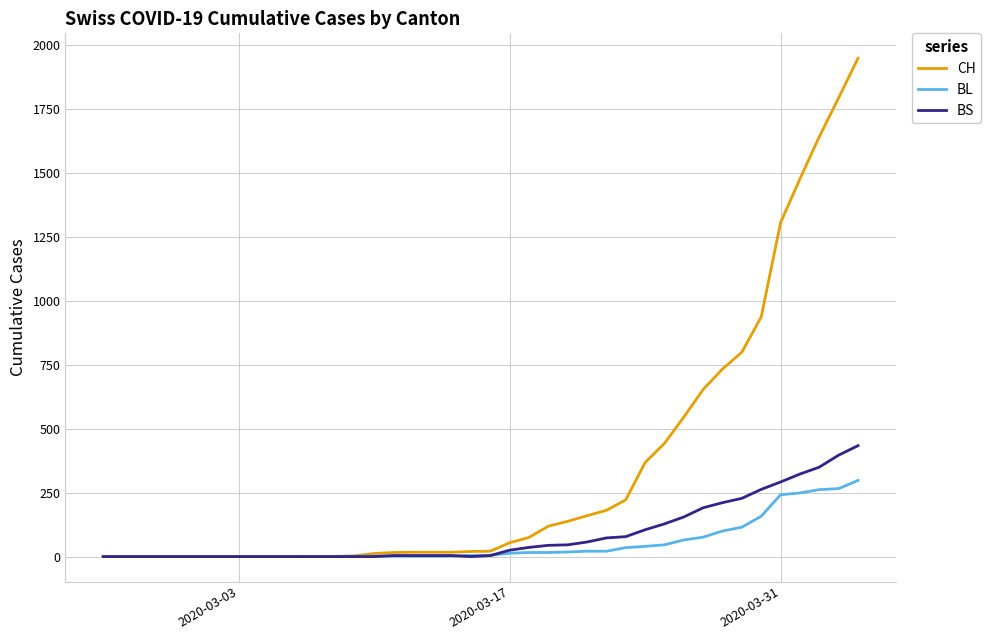

Which series has the widest spread of values?

CH